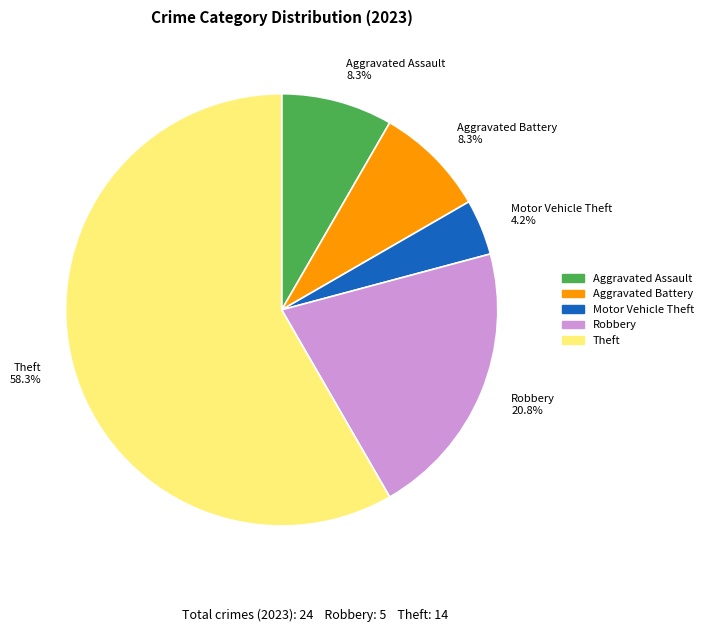

Is Theft 58.3% the majority of the pie?

Yes